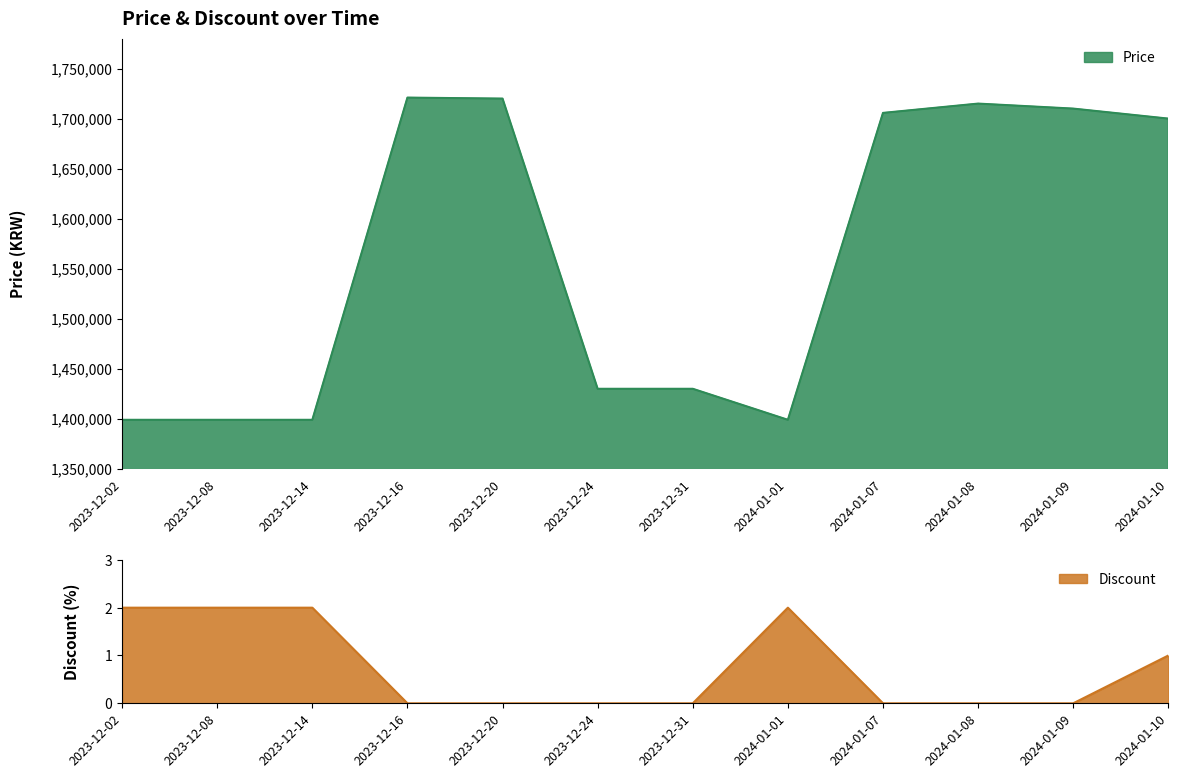

Which category has the lowest value in the Price series?

2023-12-02